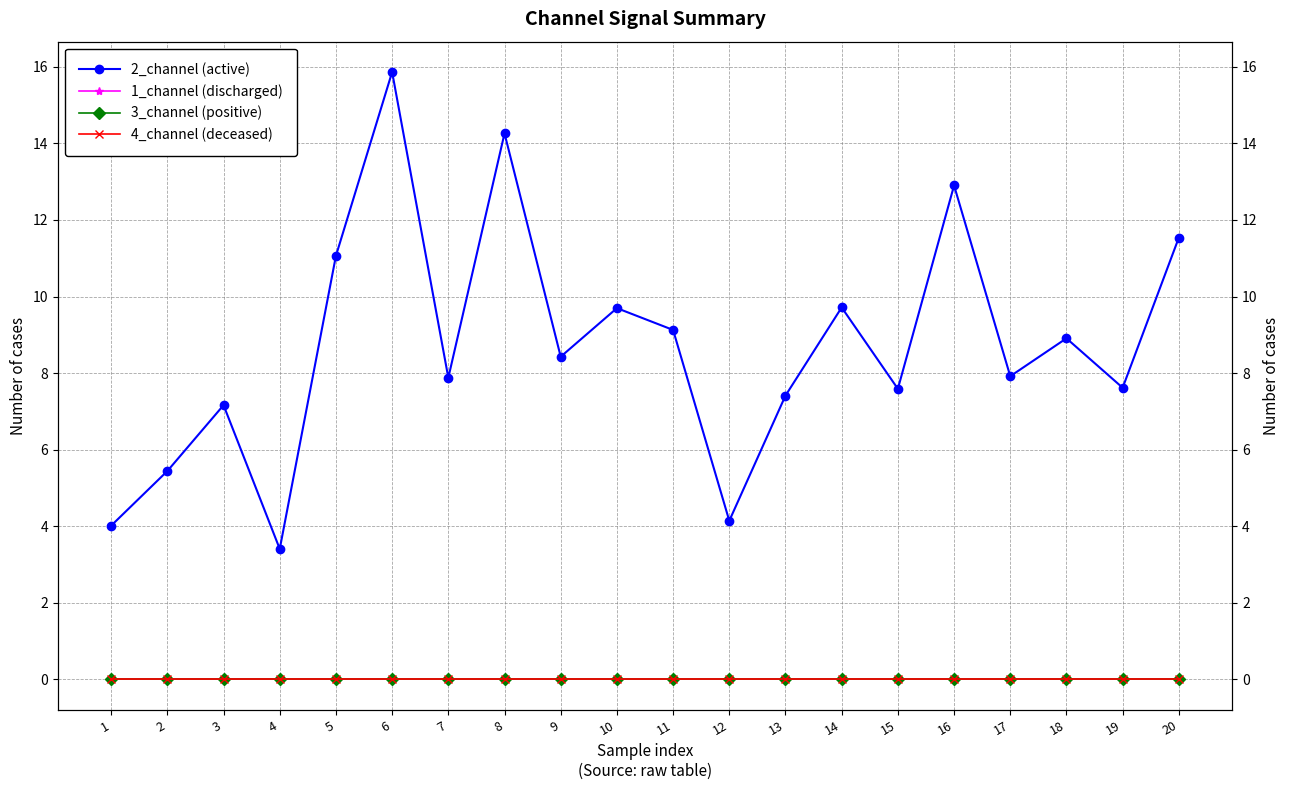

List the labels in order of 4_channel (deceased) value, largest first.

1, 2, 3, 4, 5, 6, 7, 8, 9, 10, 11, 12, 13, 14, 15, 16, 17, 18, 19, 20